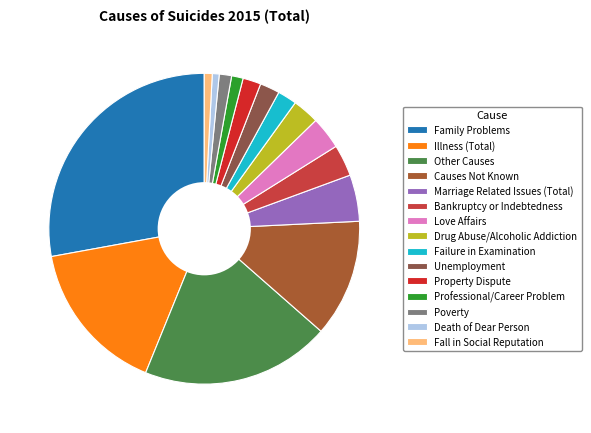

Count the number of slices in the pie.

15